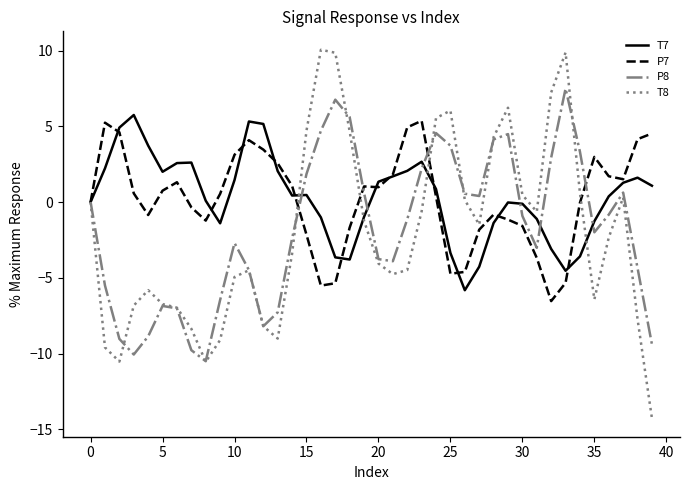

How many values in the T8 series are below -2?

21